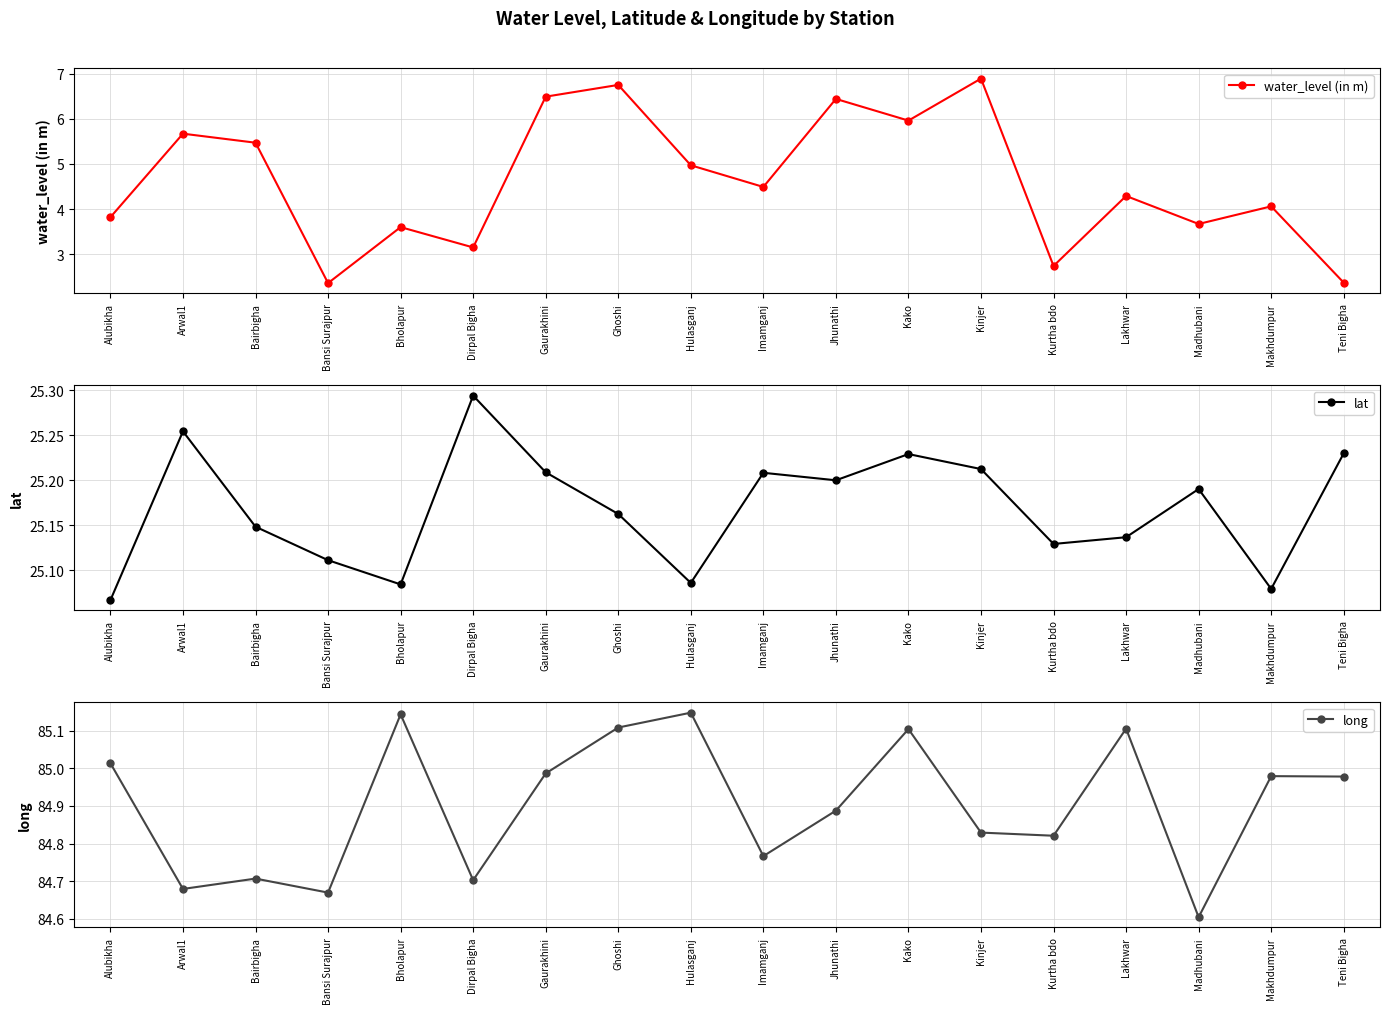

List the series in order of their peak value, lowest first.

water_level (in m), lat, long